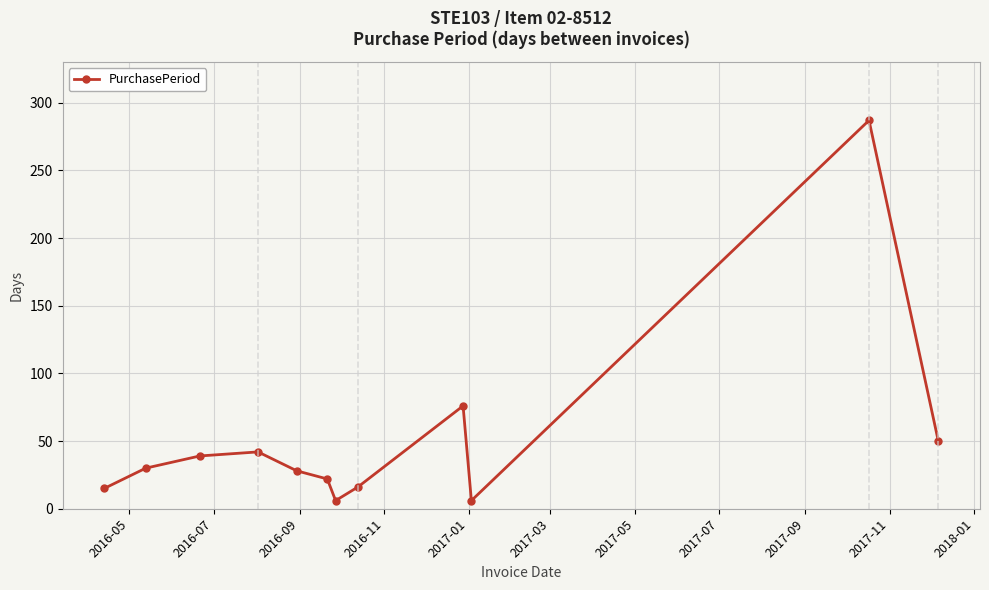

True or false: there are more than 1 points higher than both neighbors.

True